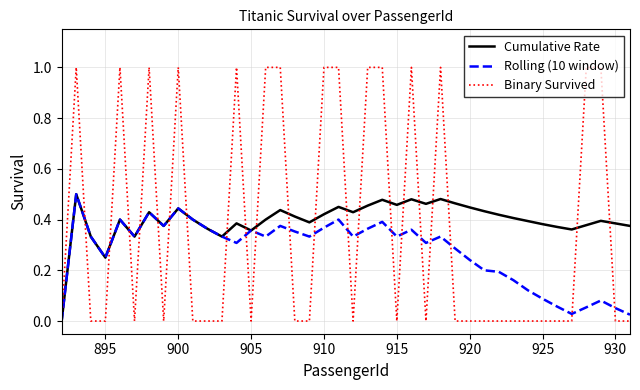

What is the greatest value displayed?

1.0